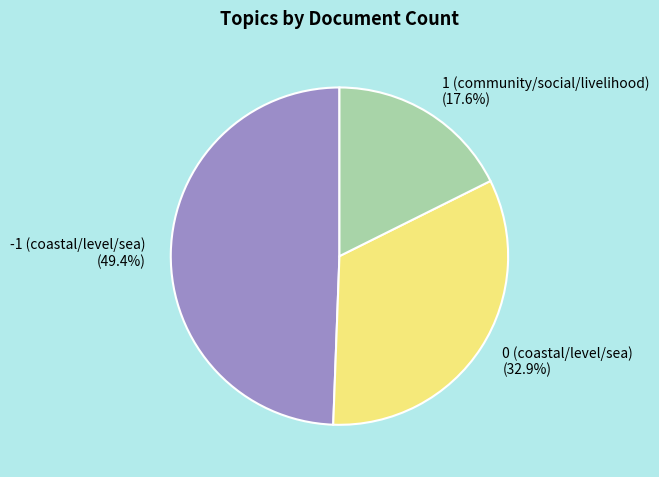

What percentage do 1 (community/social/livelihood) and 0 (coastal/level/sea) together represent?

50.6%